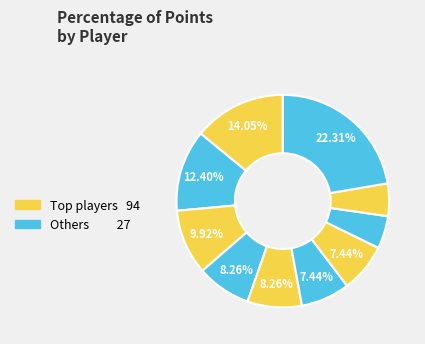

How many segments does this pie chart have?

10